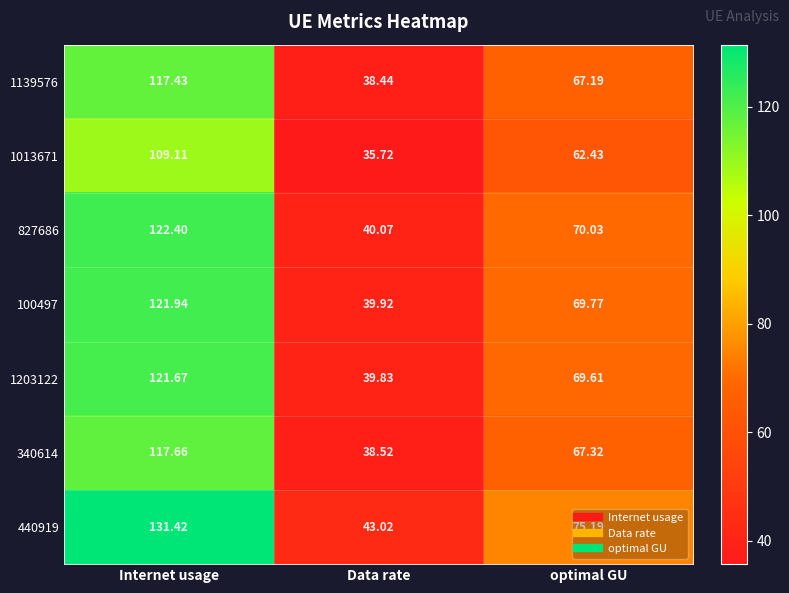

How many categories are shown in the chart?

3